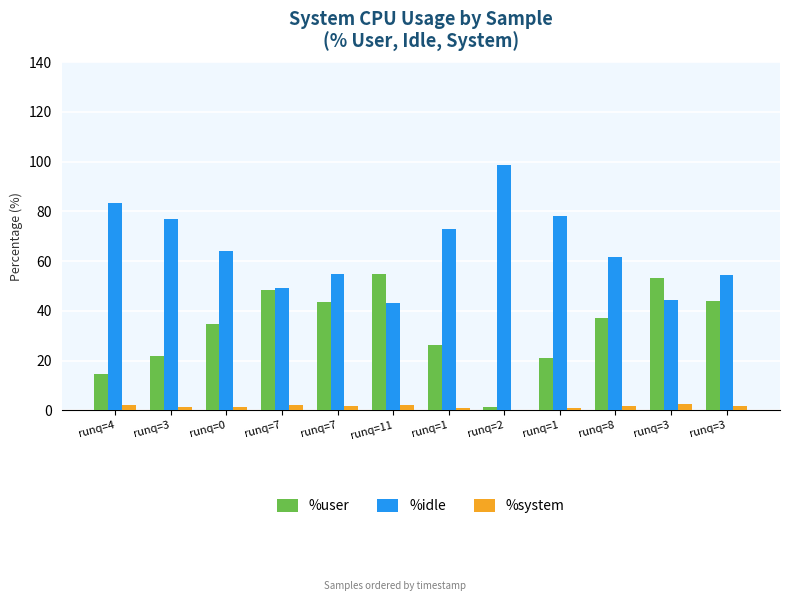

Is it true that %system equals 0.4 at runq=3?

False